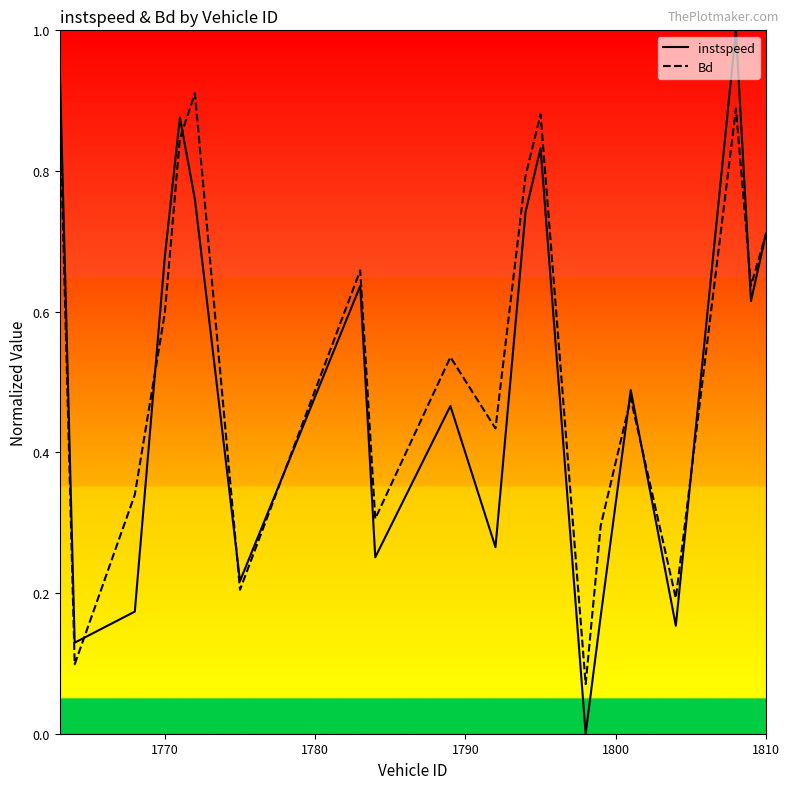

Which series has the widest spread of values?

instspeed